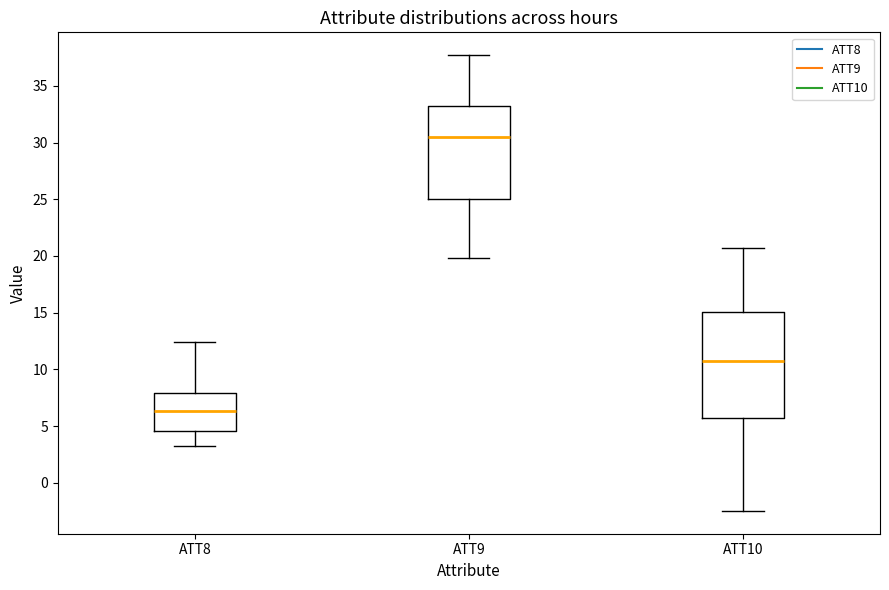

Which box's median line is the lowest?

ATT8